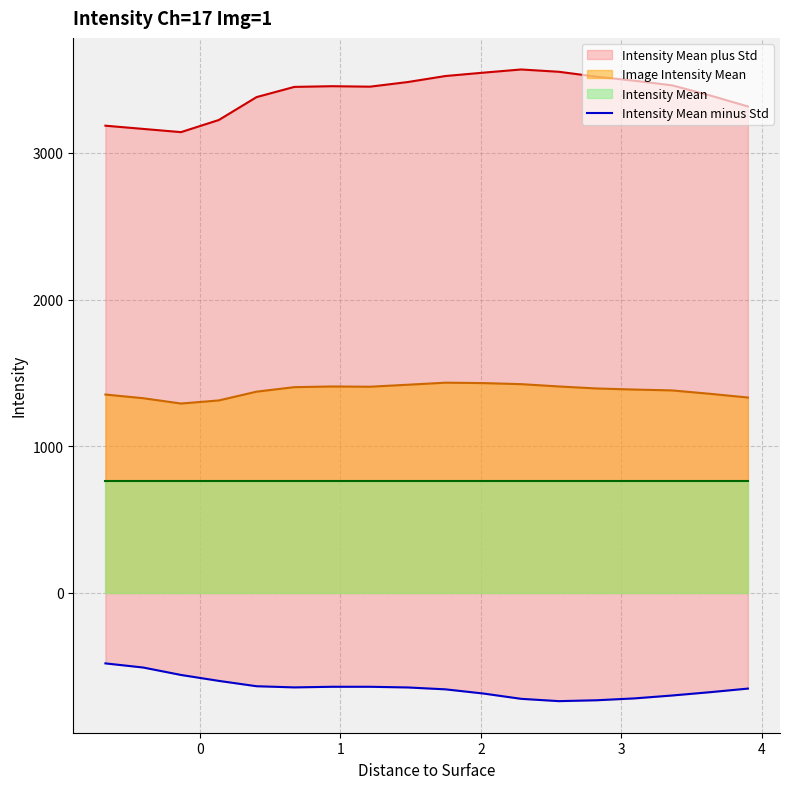

What is the lowest value of the Image Intensity Mean series?

1291.0